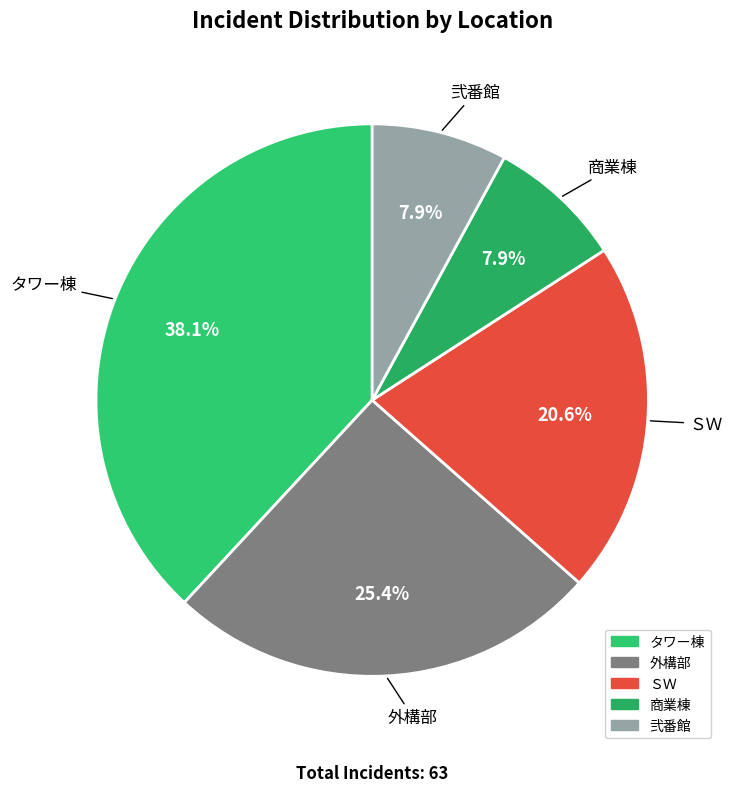

What is the largest slice in the pie chart?

タワー棟